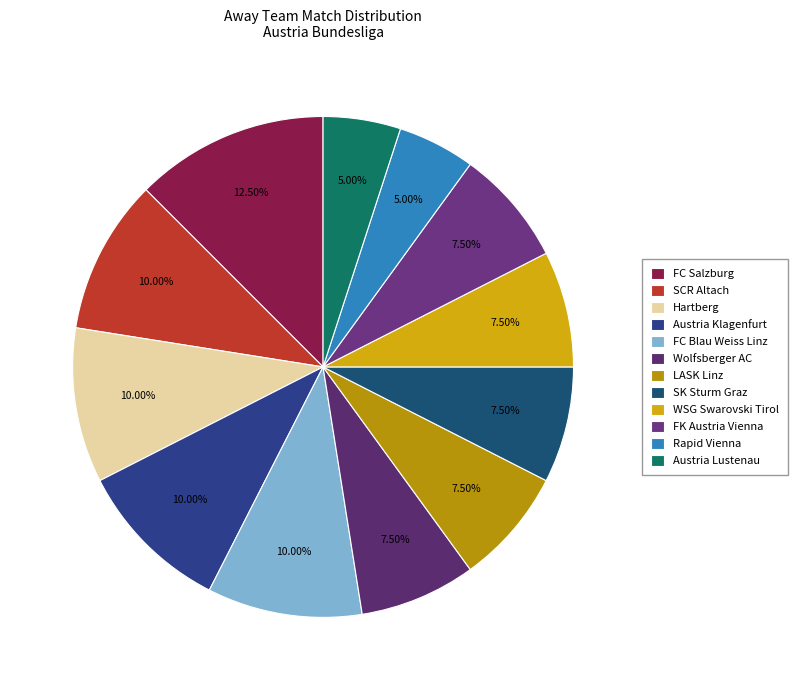

Does WSG Swarovski Tirol account for over 50% of the chart?

No